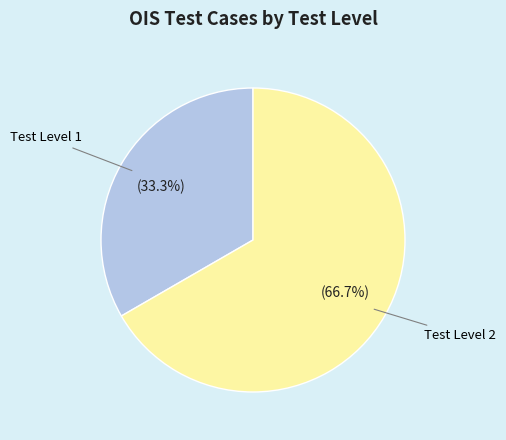

How many segments does this pie chart have?

2